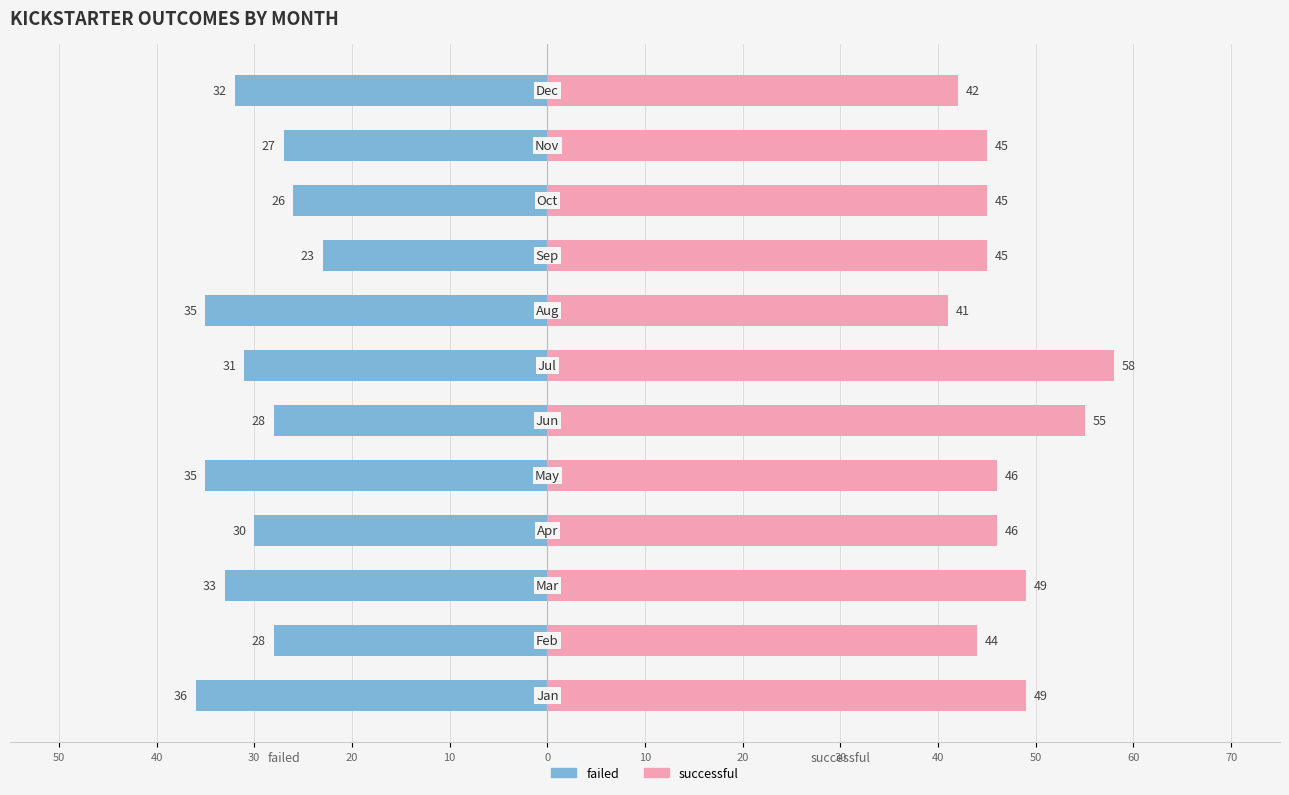

Rank the series by their maximum value, from highest to lowest.

successful, failed